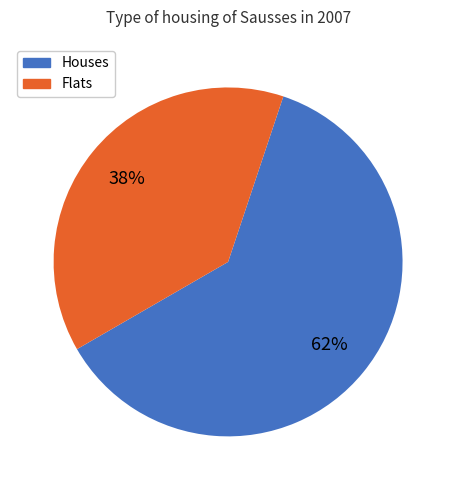

Is there any slice that represents more than half of the pie?

Yes